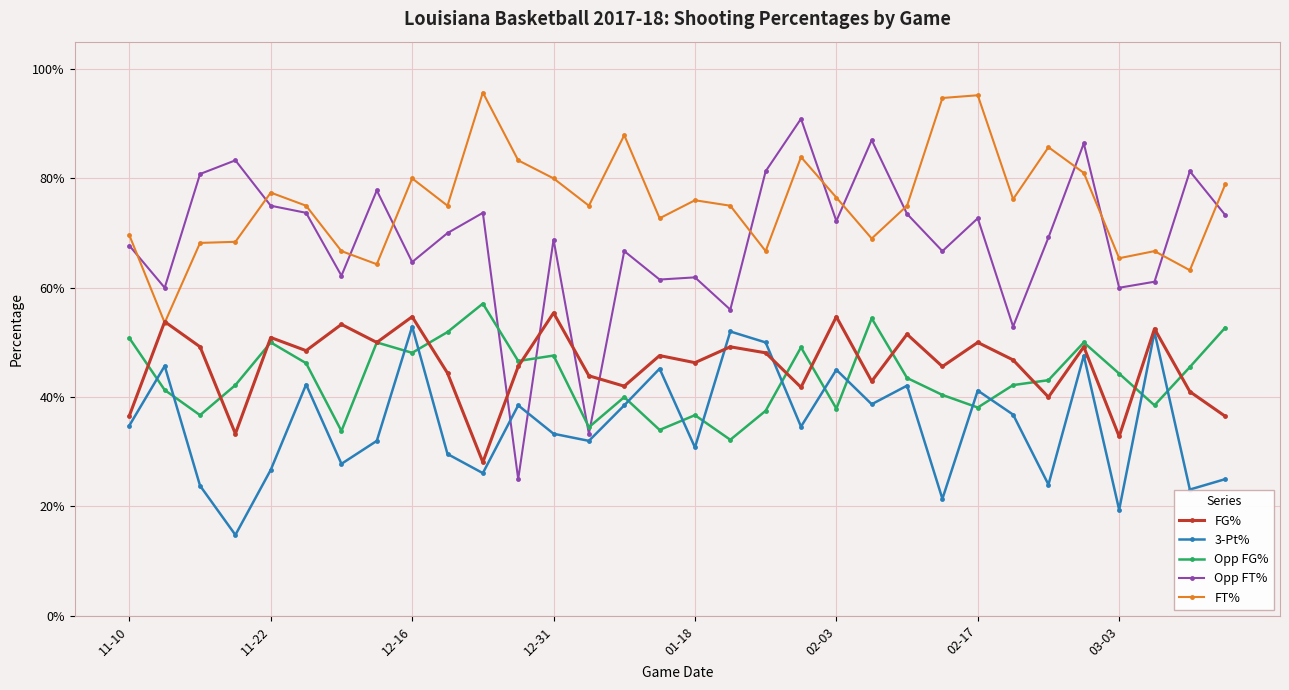

Count the 3-Pt% values in the range 0 to 1.

32